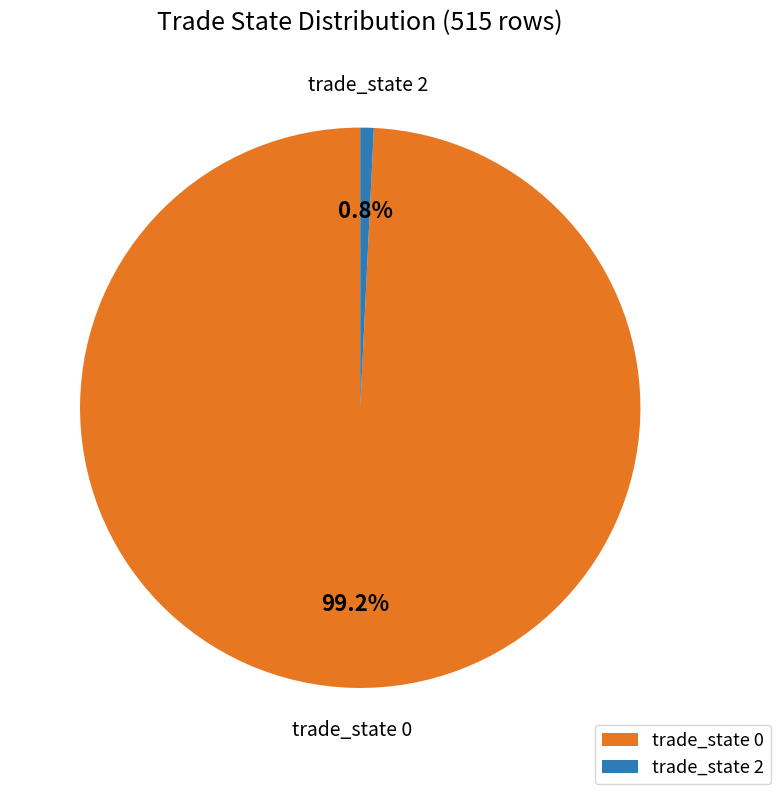

Is there any slice that represents more than half of the pie?

Yes